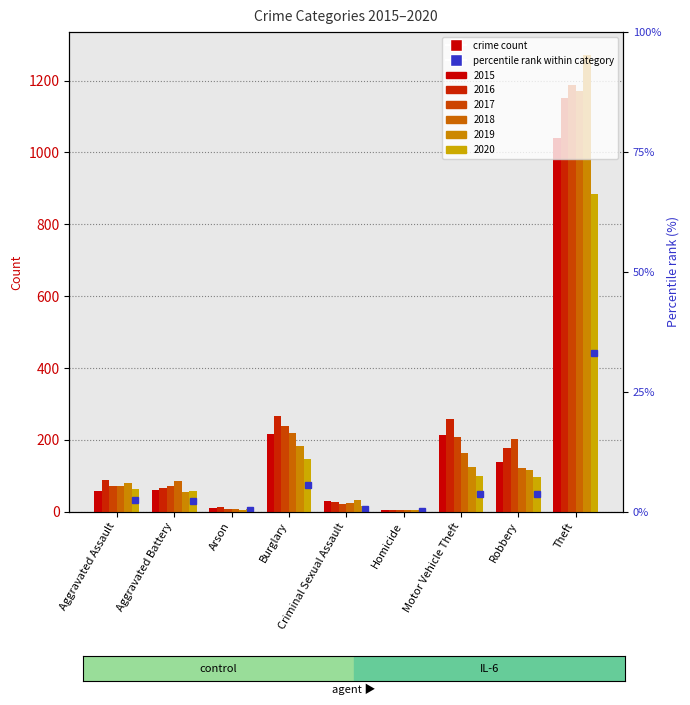

What is the greatest value displayed?

1272